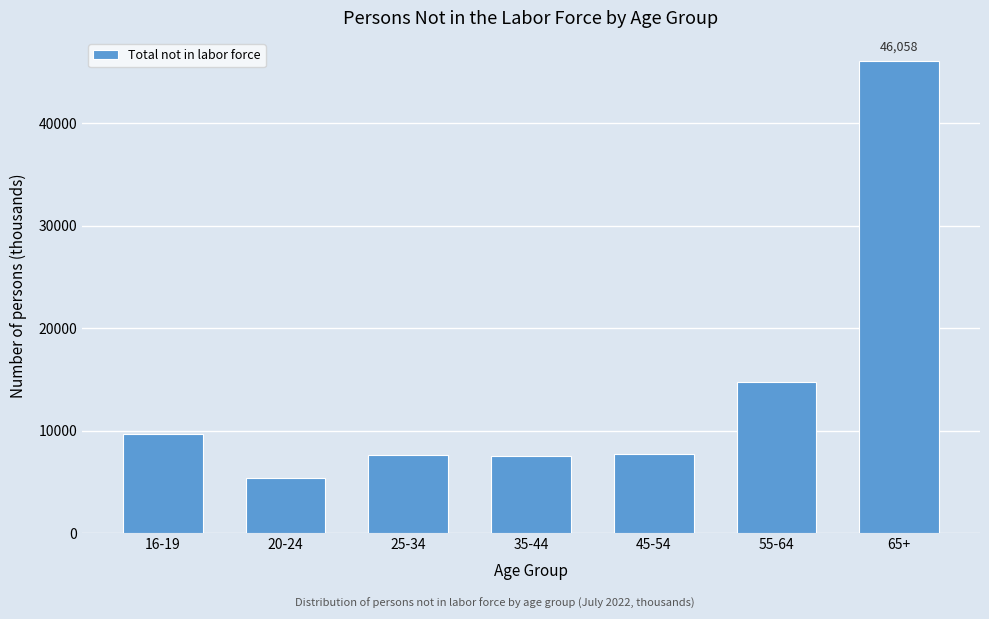

The value at 16-19 is 9640. True or false?

True